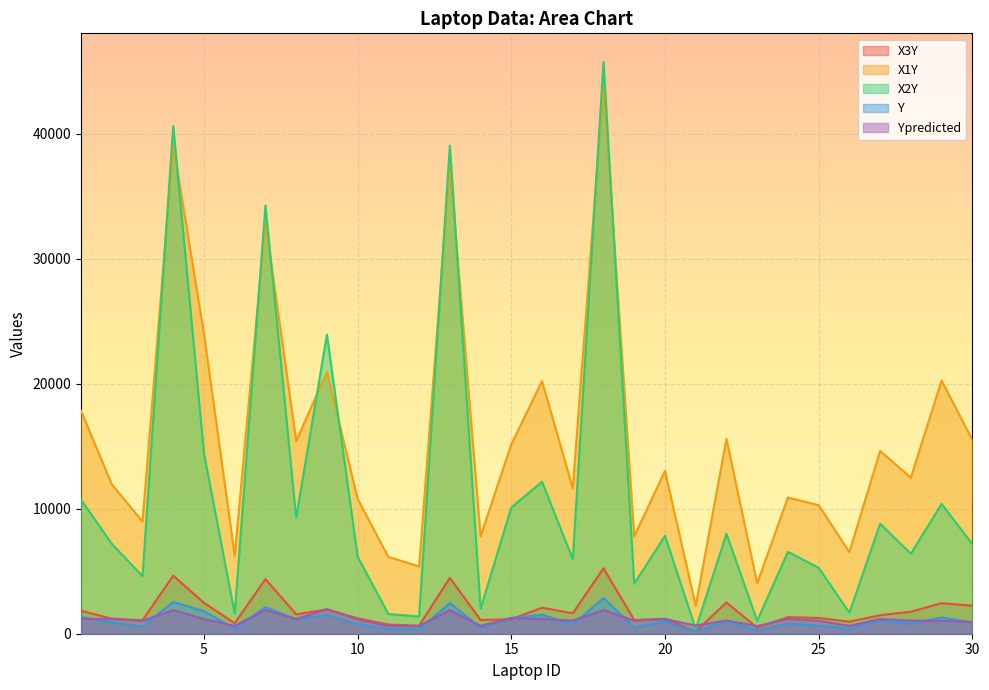

True or false: Y and X2Y cross at least once.

False